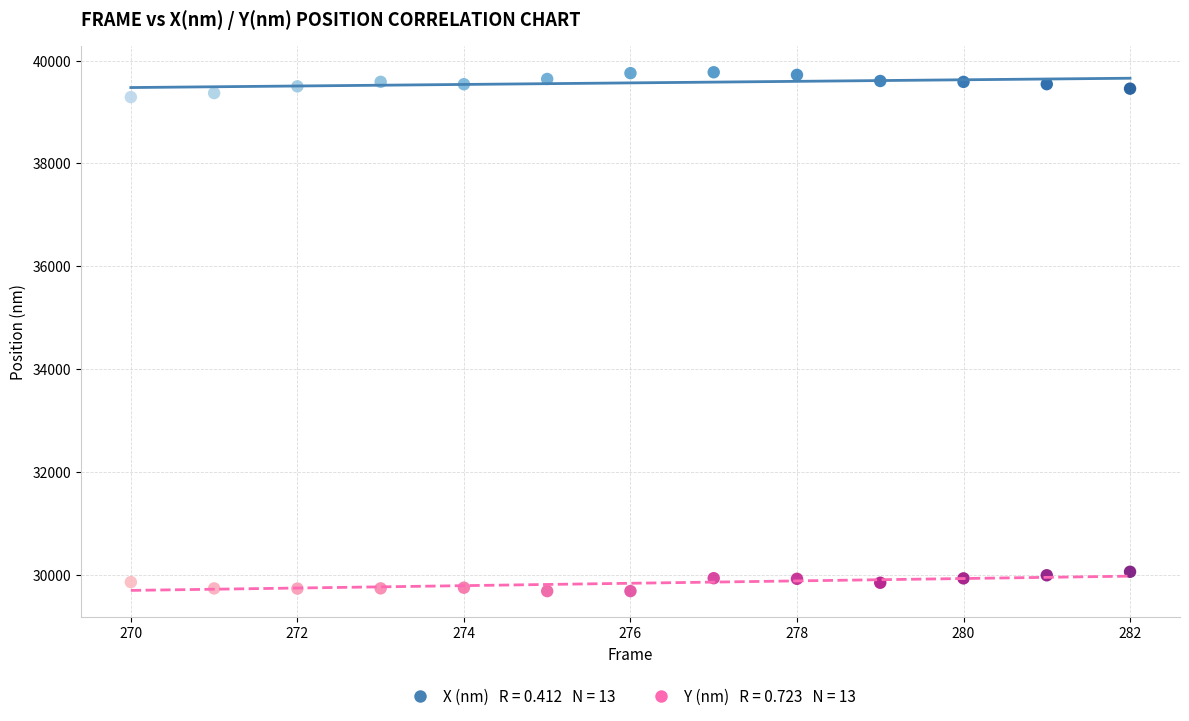

Across all data points, what is the range of X values (max minus min)?

12.0